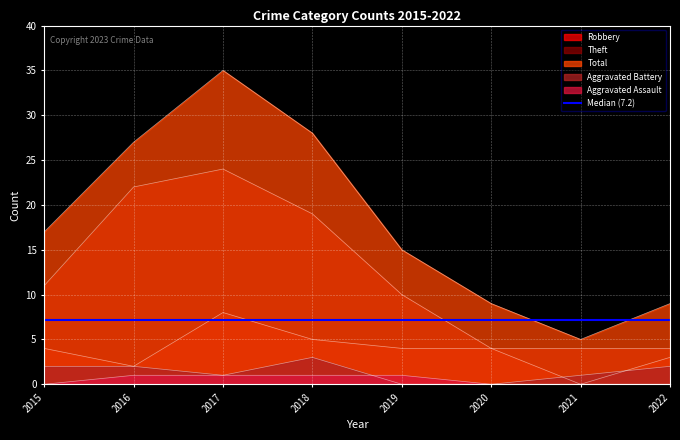

Where is the first local minimum for Total?

2021